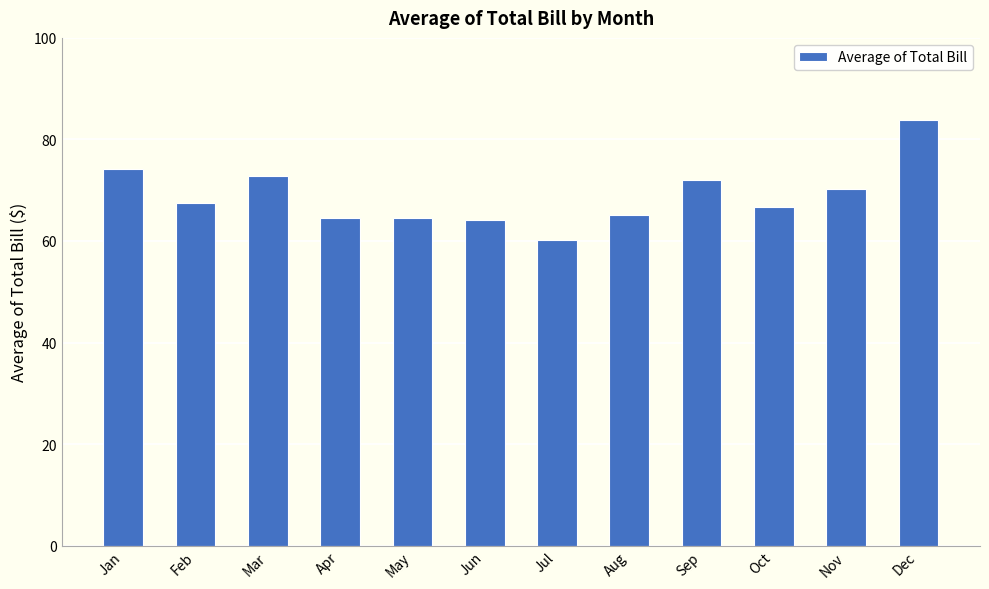

The chart shows a value of 74.2 at Jan. True or false?

True